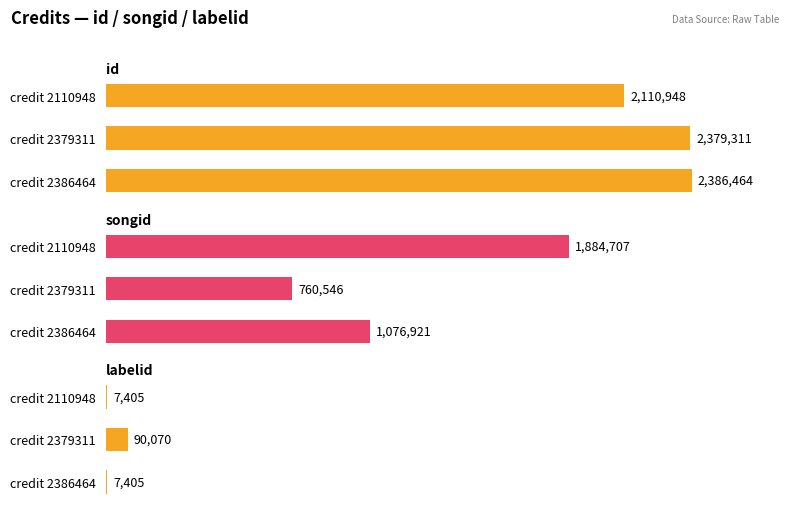

How many categories are shown in the chart?

3